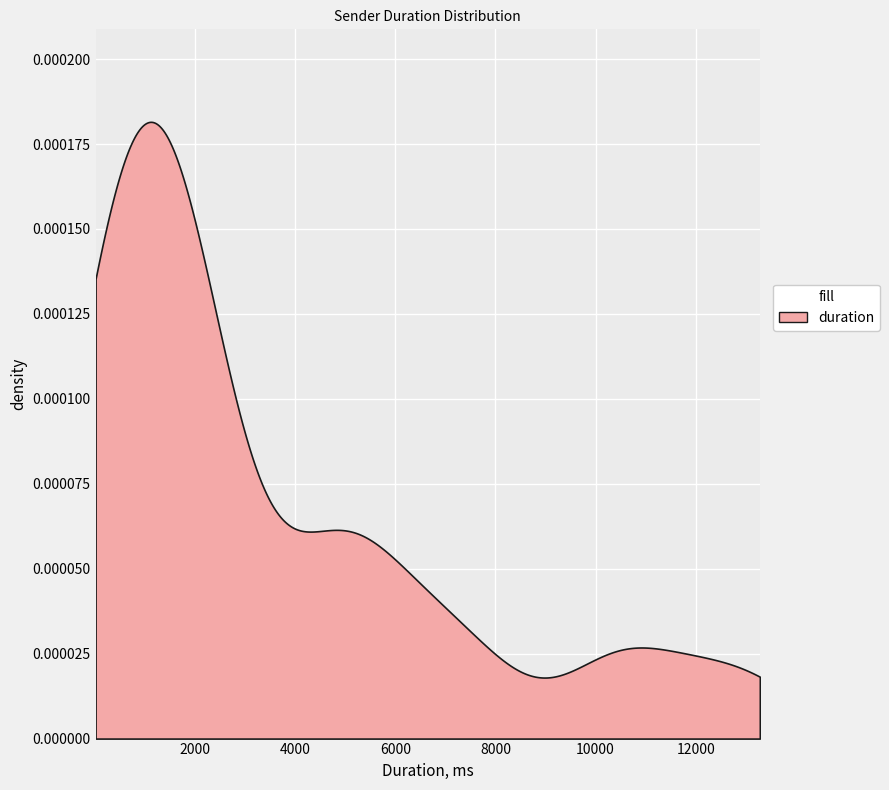

Count the number of categories in the chart.

500